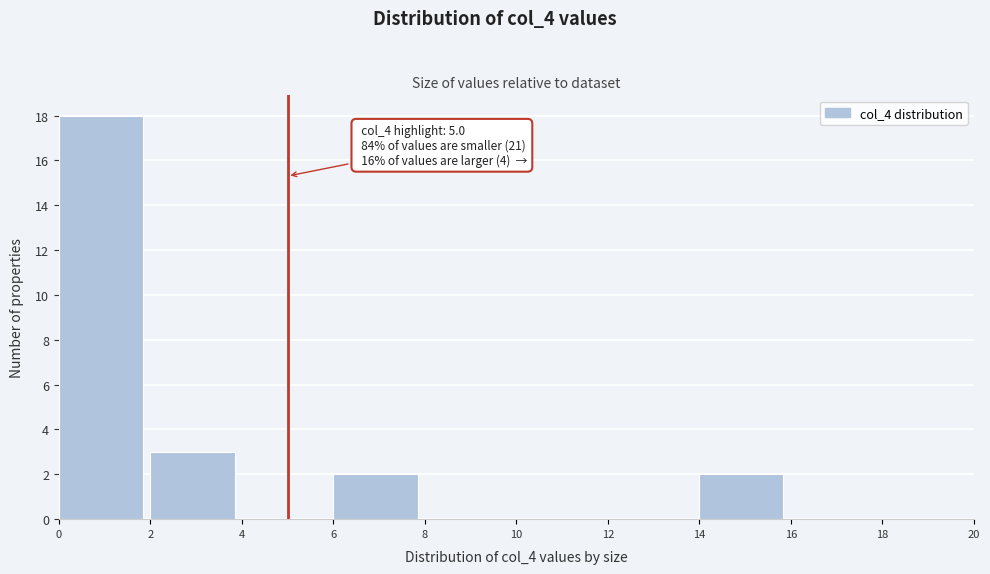

Which range on the x-axis has the tallest bar?

0 to 2